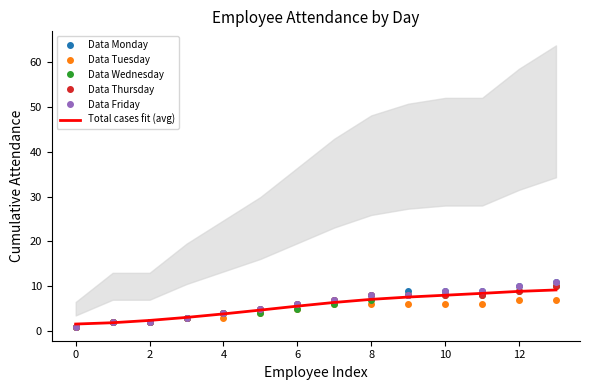

What is the highest value of the Data Wednesday series?

10.0